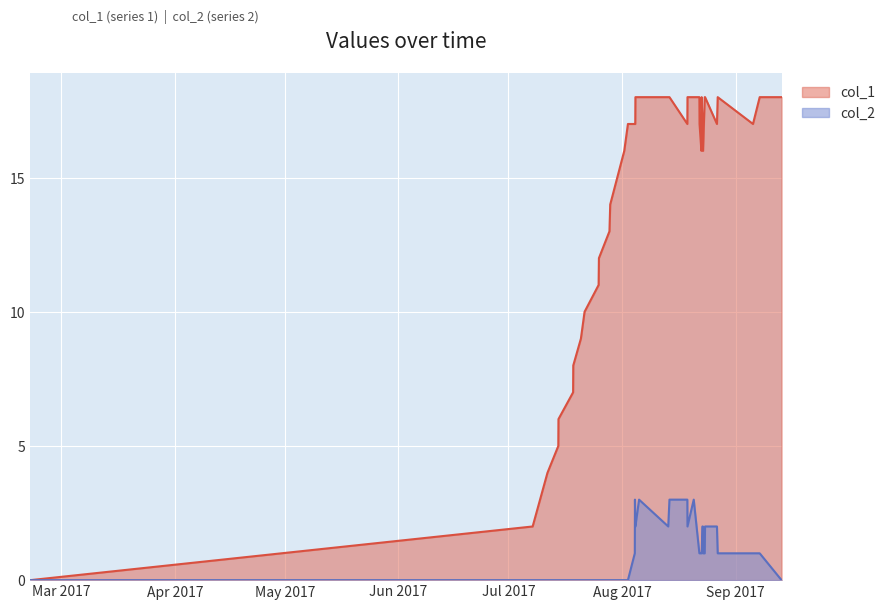

At which category does the chart reach its minimum across all series?

1487597984